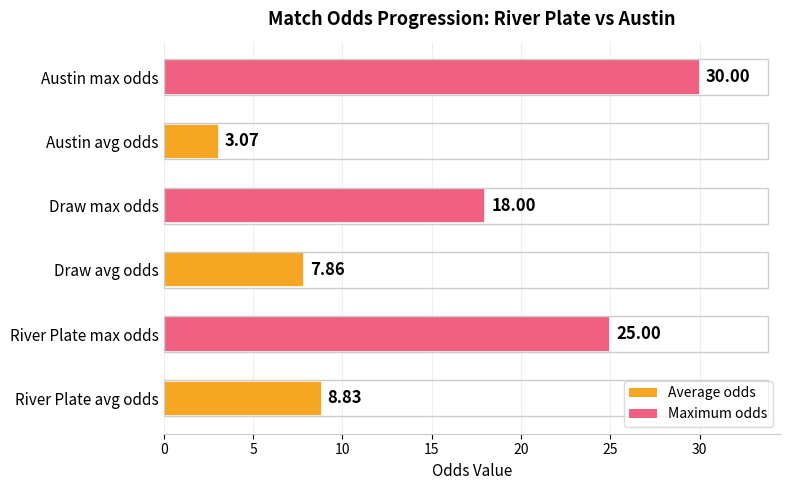

Approximately how many times larger is the value at Draw avg odds compared to Austin max odds?

0.3